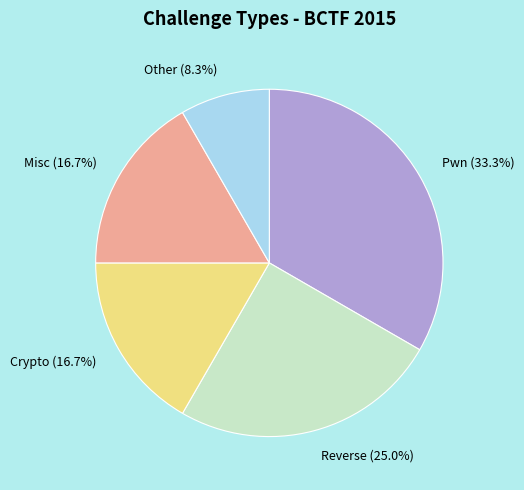

Approximately how many times larger is the value at Crypto (16.7%) compared to Other (8.3%)?

2.0